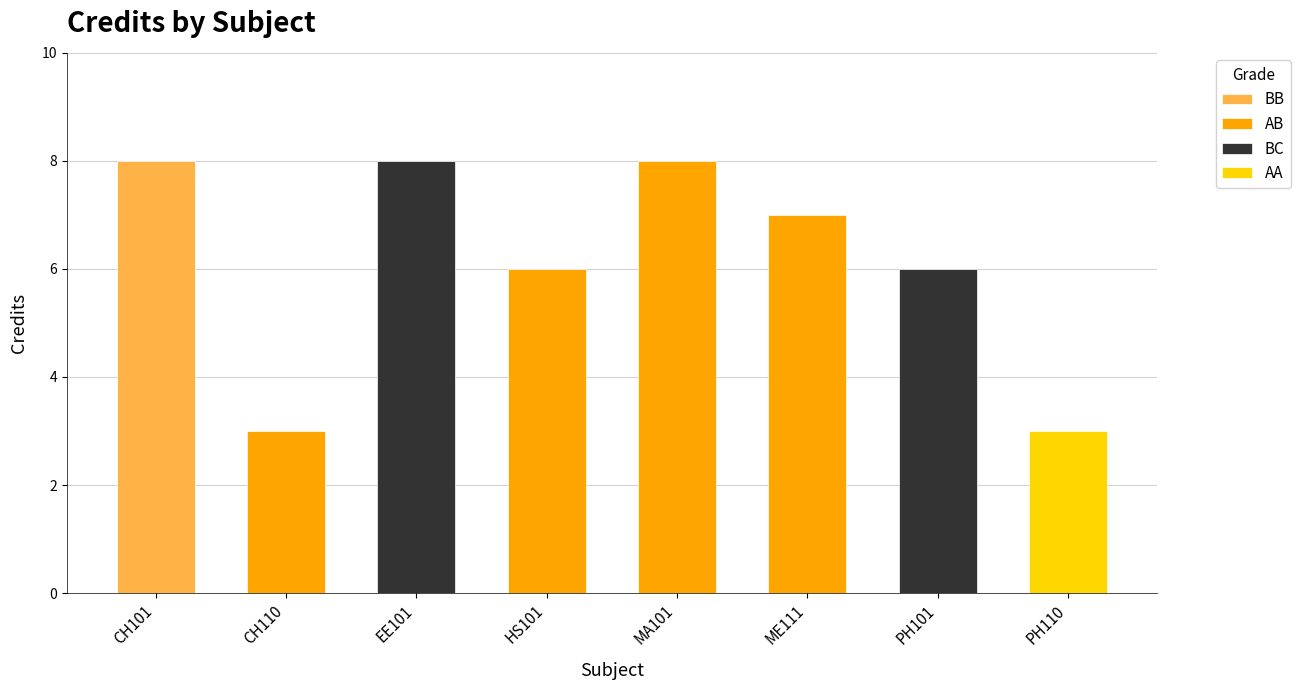

What is the approximate value at CH101?

8